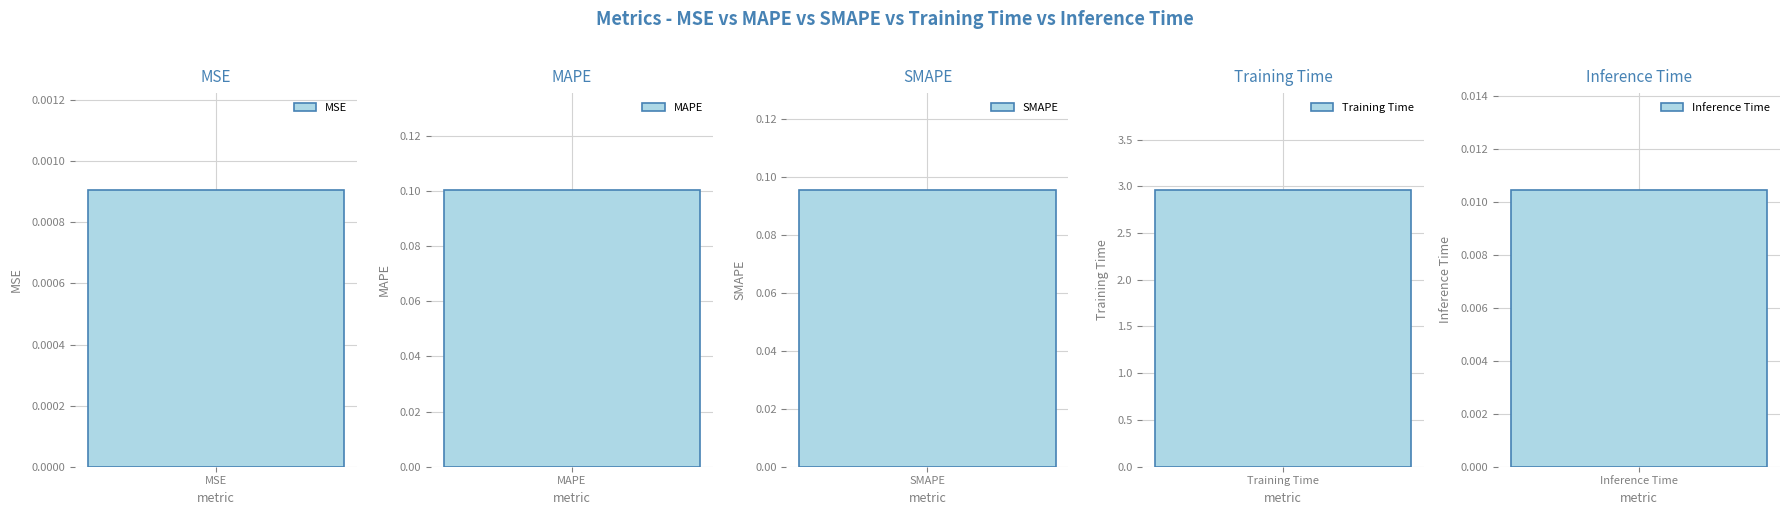

What is the approximate value at Training Time?

3.0